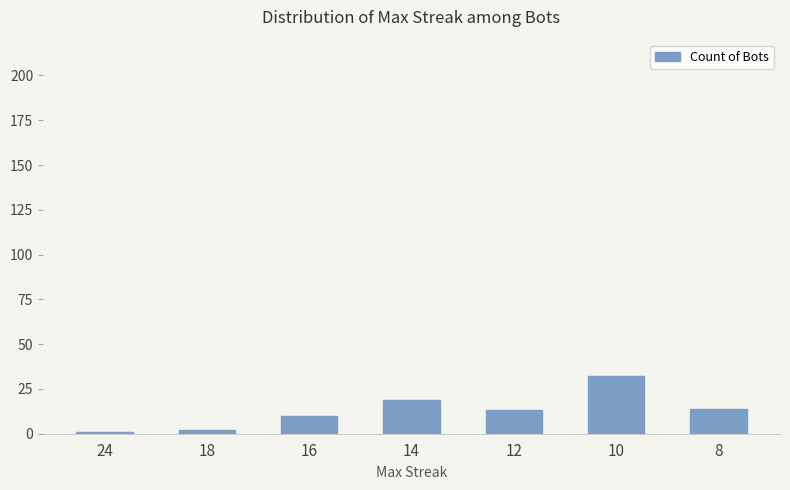

Reading right to left, extract all data points from this chart.

8=14	10=32	12=13	14=19	16=10	18=2	24=1